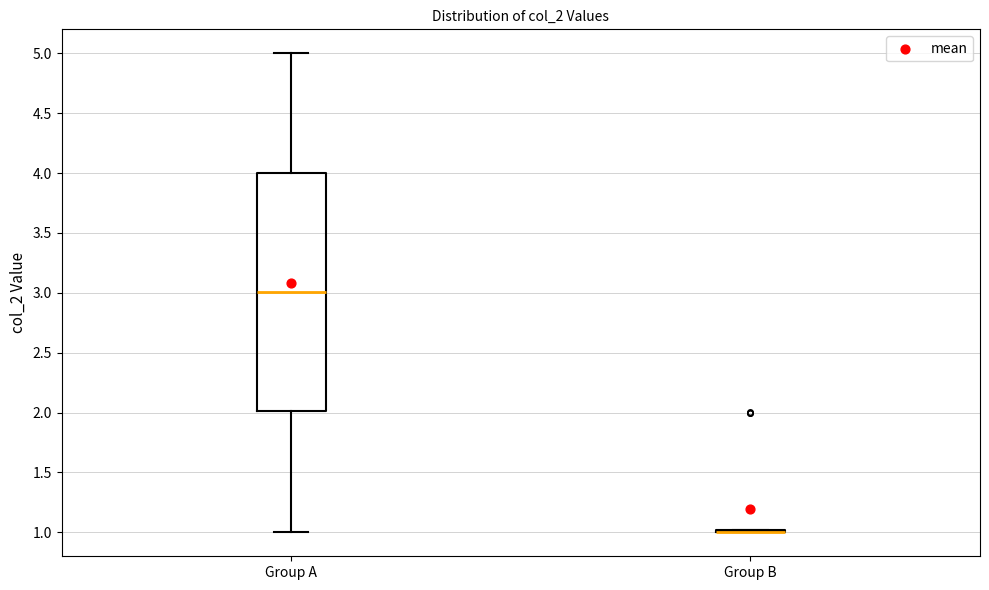

Reading left to right, read every box against the y-axis: the position of its median line, the range the box covers, and the ends of its whiskers. The values are not printed on the chart, so give them approximately, as read against the axis.

Group A: median 3, box 2 to 4, whiskers 1 to 5
Group B: box collapsed to a line at 1, whiskers 1 to 1